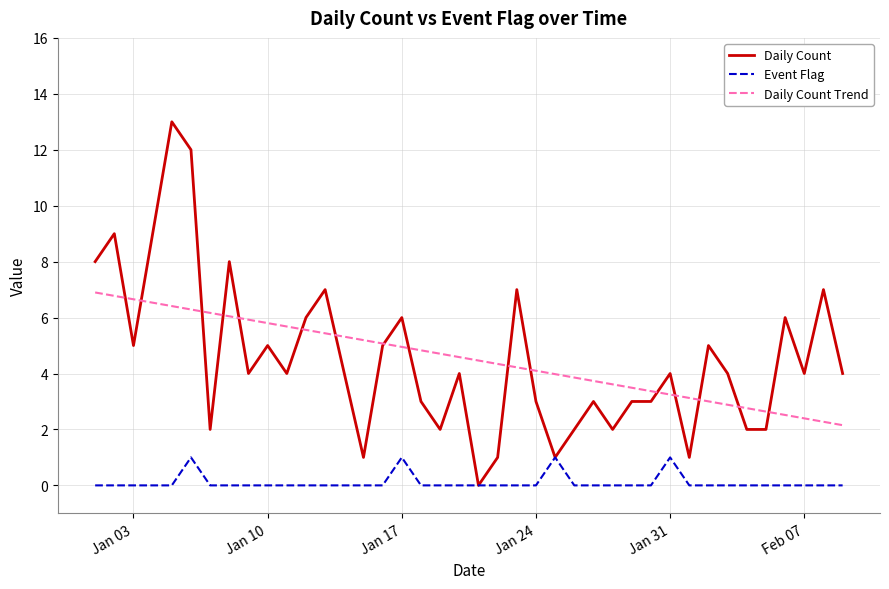

What is the average value of the Event Flag series?

0.1